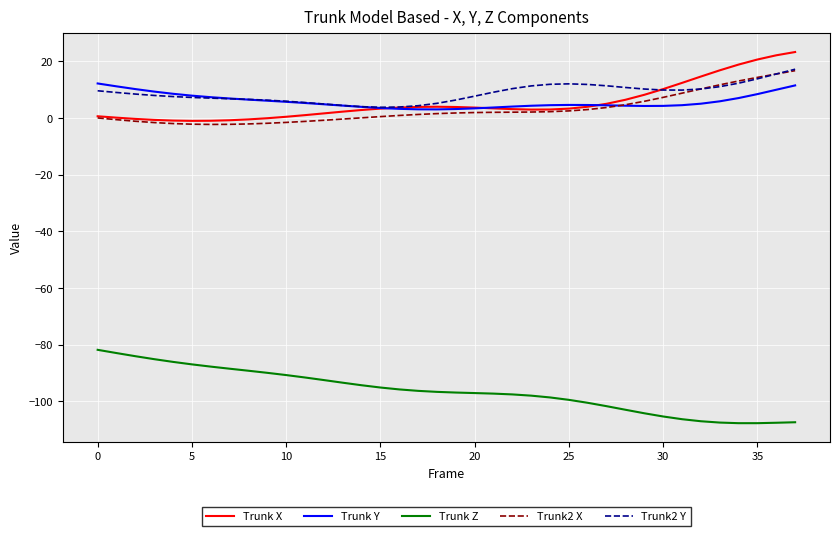

What are all the series names shown in the legend?

Trunk X, Trunk Y, Trunk Z, Trunk2 X, Trunk2 Y